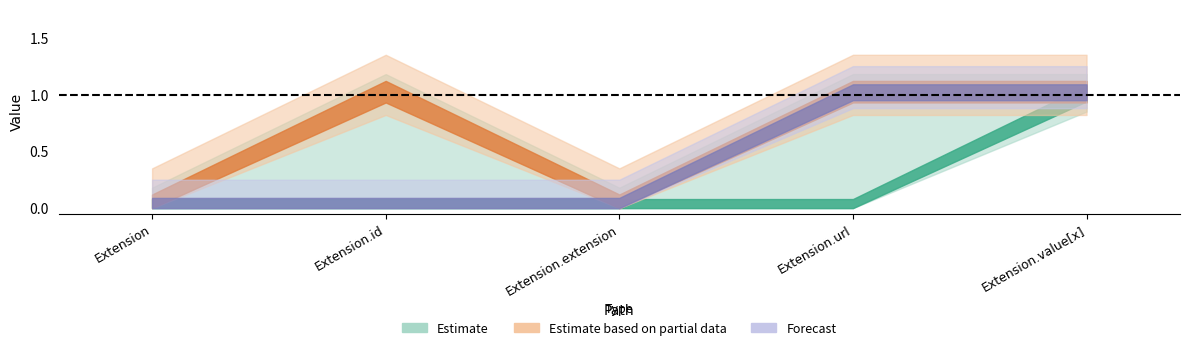

Which label corresponds to the largest value in the chart?

Extension.value[x]